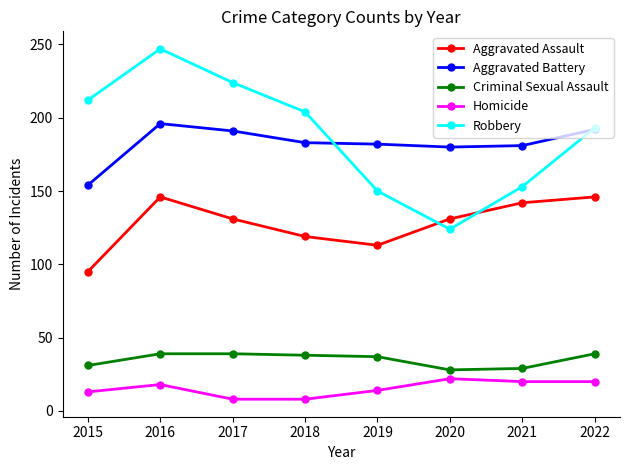

Between 2016 and 2018, which series saw the biggest shift?

Robbery